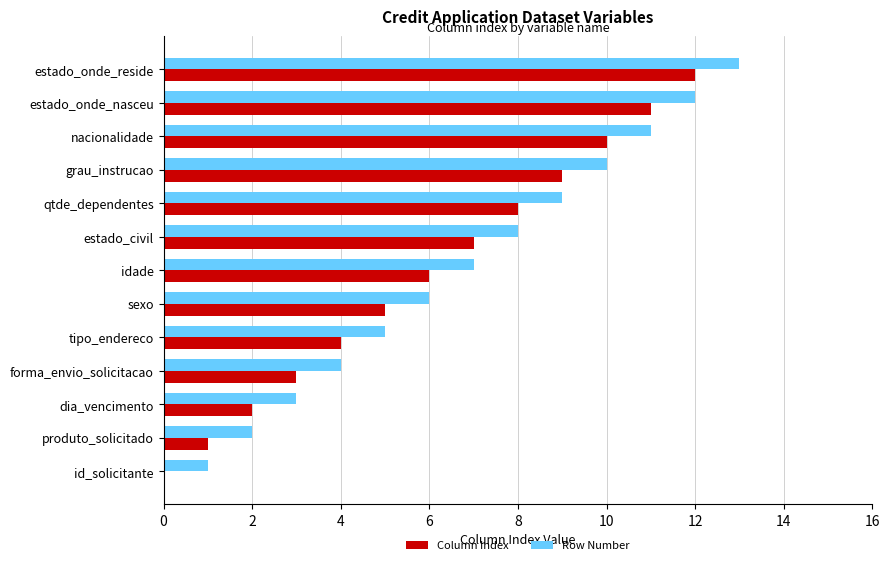

Which category has the highest value in the Column Index series?

estado_onde_reside